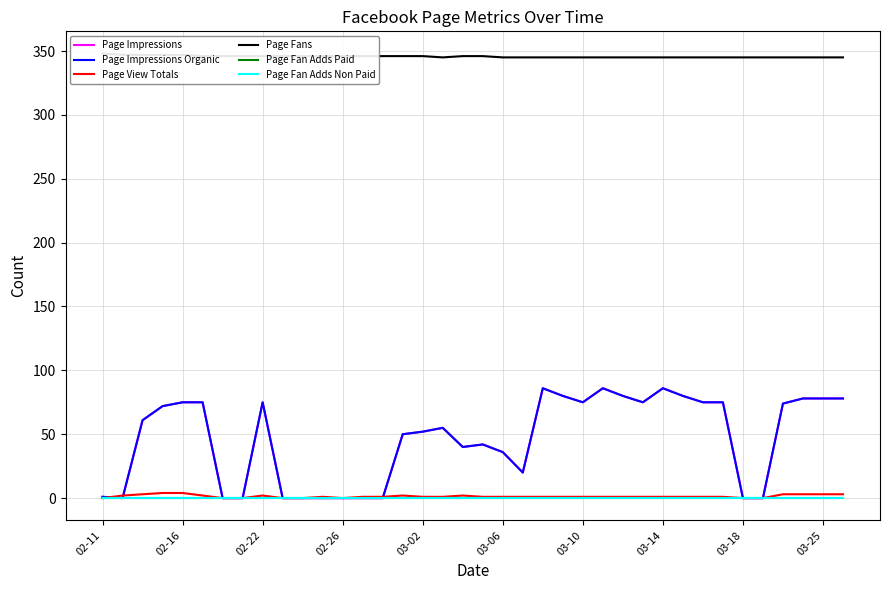

True or false: Page Fan Adds Paid has more than 2 points higher than both neighbors.

False